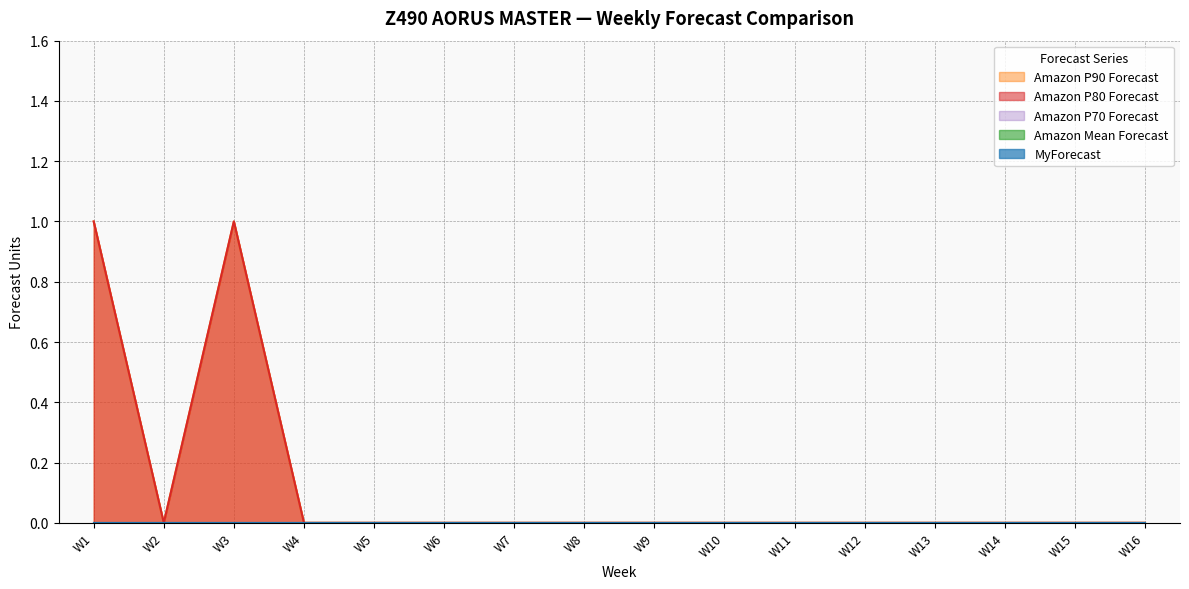

Reading right to left, extract all data points from this chart.

Amazon P80 Forecast: W16=0	W15=0	W14=0	W13=0	W12=0	W11=0	W10=0	W9=0	W8=0	W7=0	W6=0	W5=0	W4=0	W3=1	W2=0	W1=1
Amazon P90 Forecast: W16=0	W15=0	W14=0	W13=0	W12=0	W11=0	W10=0	W9=0	W8=0	W7=0	W6=0	W5=0	W4=0	W3=1	W2=0	W1=1
MyForecast: W16=0	W15=0	W14=0	W13=0	W12=0	W11=0	W10=0	W9=0	W8=0	W7=0	W6=0	W5=0	W4=0	W3=0	W2=0	W1=0
Amazon Mean Forecast: W16=0	W15=0	W14=0	W13=0	W12=0	W11=0	W10=0	W9=0	W8=0	W7=0	W6=0	W5=0	W4=0	W3=0	W2=0	W1=0
Amazon P70 Forecast: W16=0	W15=0	W14=0	W13=0	W12=0	W11=0	W10=0	W9=0	W8=0	W7=0	W6=0	W5=0	W4=0	W3=0	W2=0	W1=0